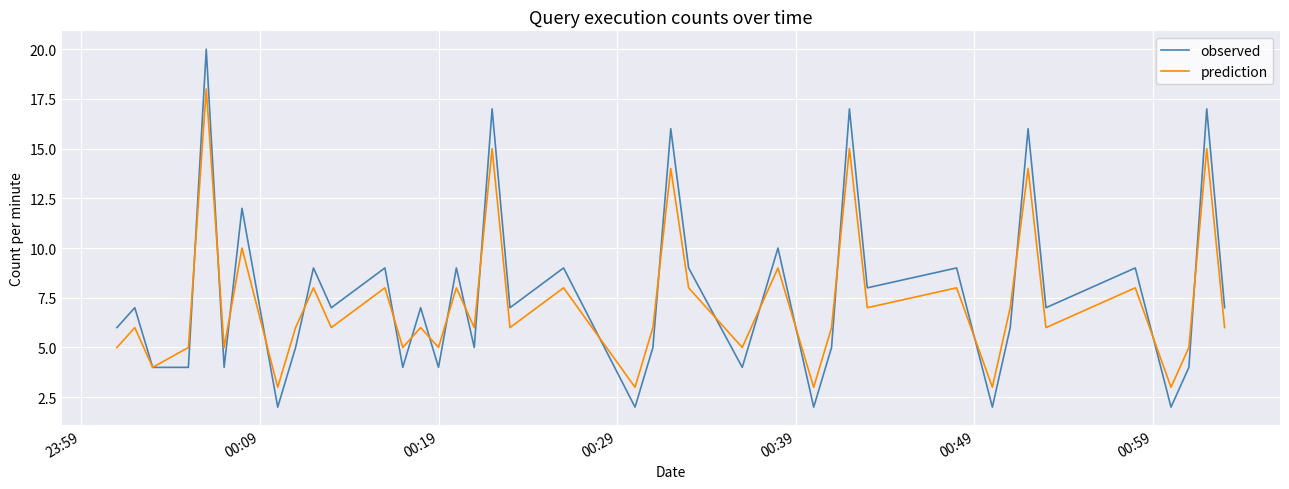

List the series in order of their peak value, highest first.

observed, prediction